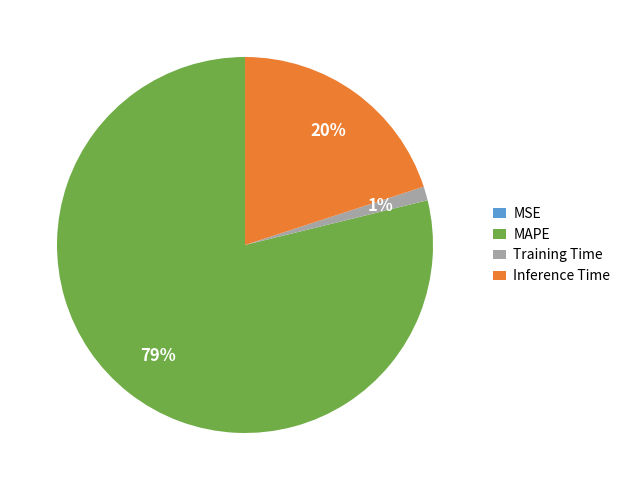

Which has a higher value, Inference Time or MAPE?

MAPE